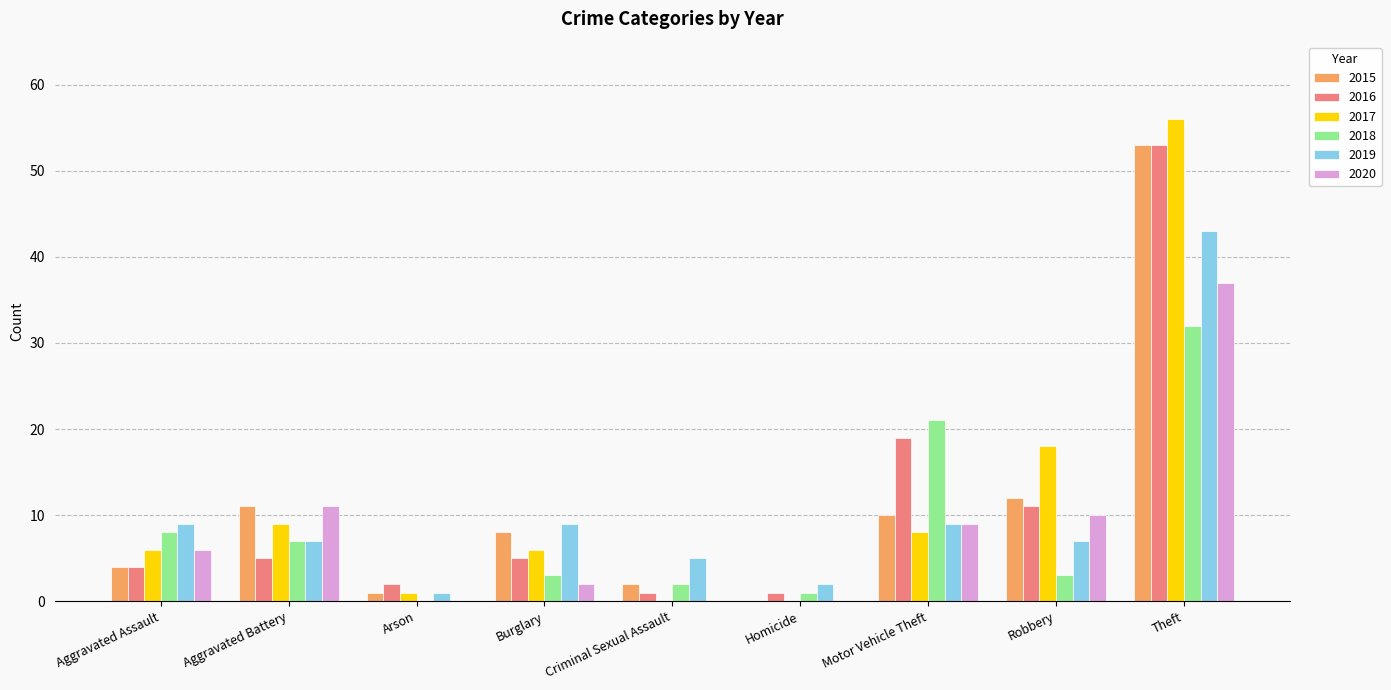

Reading right to left, what are all the values shown in this chart?

2015: 53	12	10	0	2	8	1	11	4
2016: 53	11	19	1	1	5	2	5	4
2017: 56	18	8	0	0	6	1	9	6
2018: 32	3	21	1	2	3	0	7	8
2019: 43	7	9	2	5	9	1	7	9
2020: 37	10	9	0	0	2	0	11	6